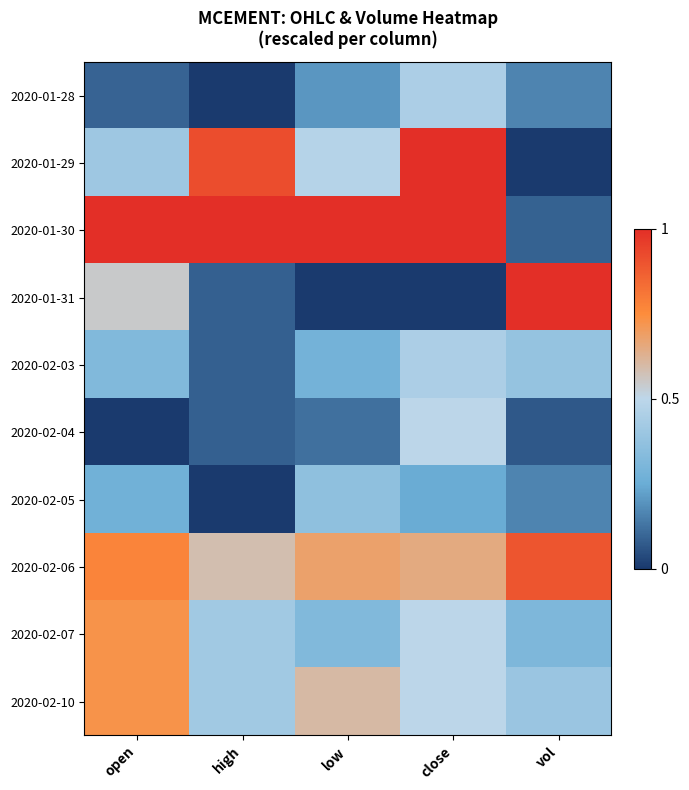

Which series has the largest total across all categories?

2020-01-30